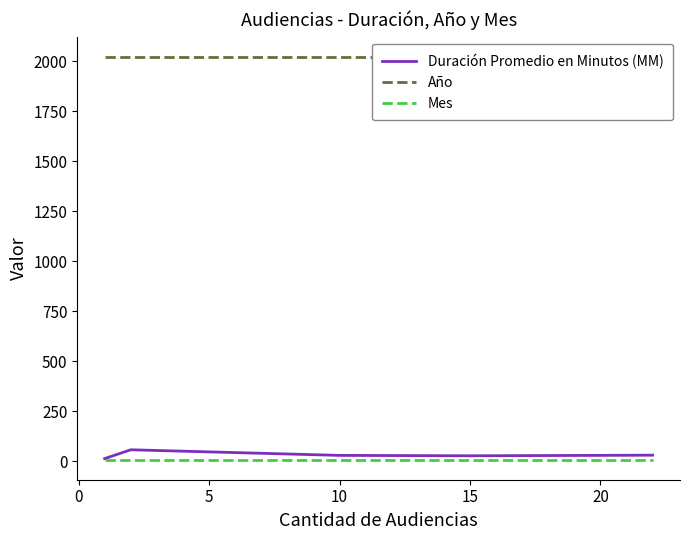

What is the highest value of the Duración Promedio en Minutos (MM) series?

58